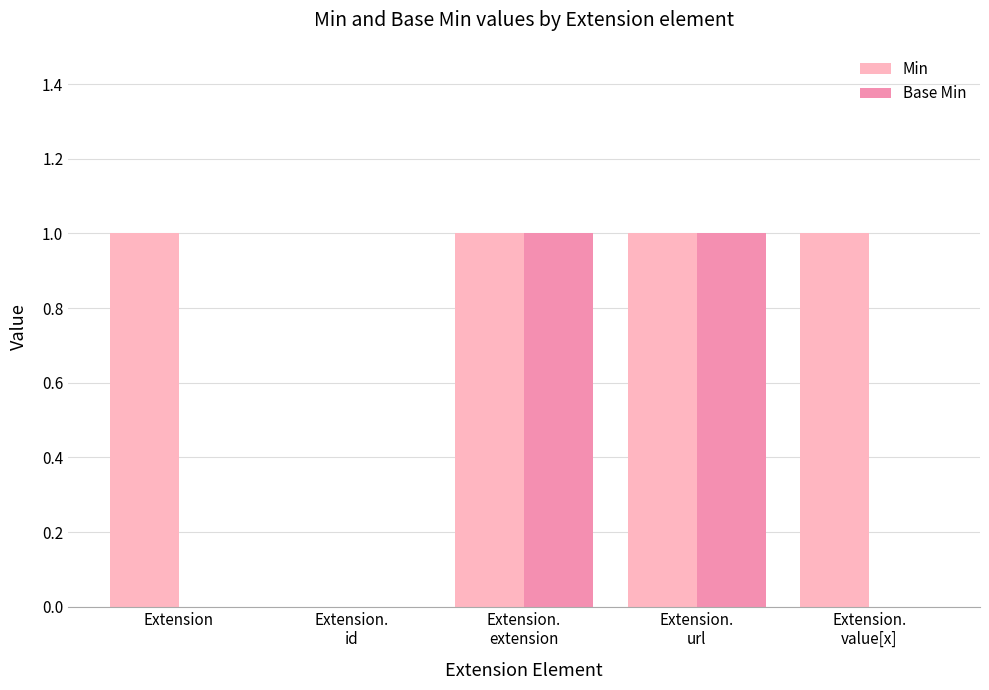

The value of Base Min at Extension.
url is 0. True or false?

False